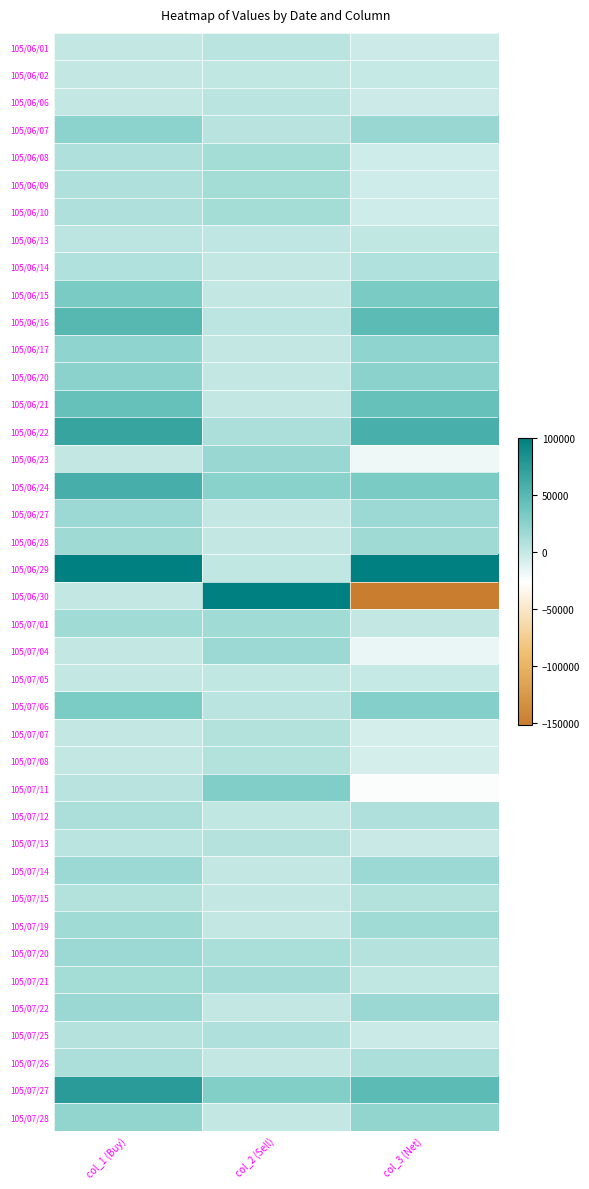

At which category does the chart reach its peak across all series?

col_2 (Sell)